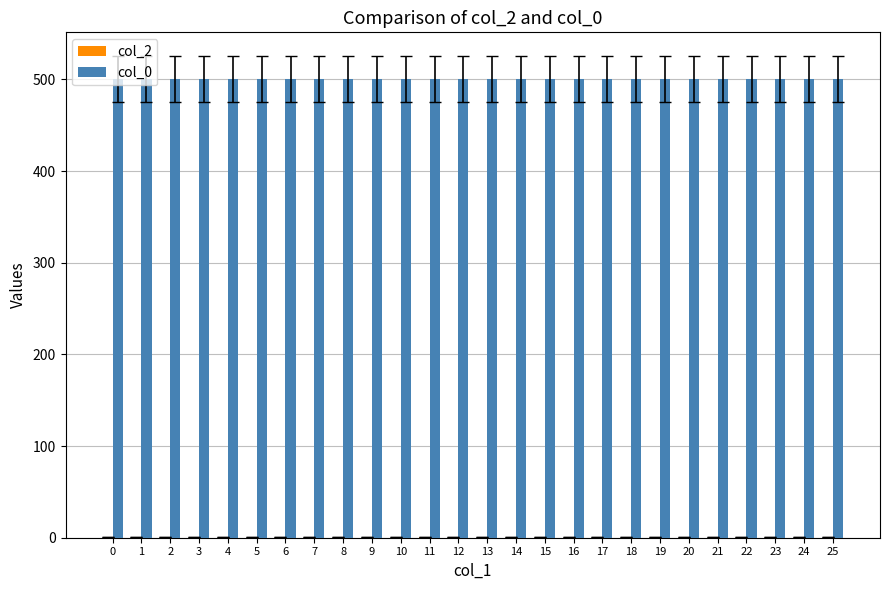

What is the maximum value shown in the chart?

500.0